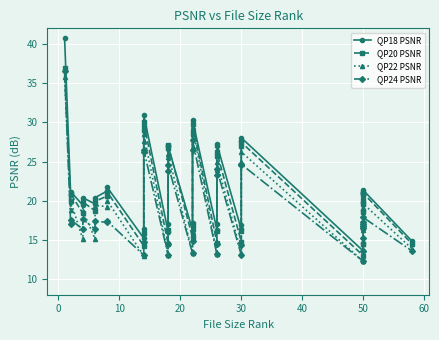

What is the total value across all series at 50?

51.1